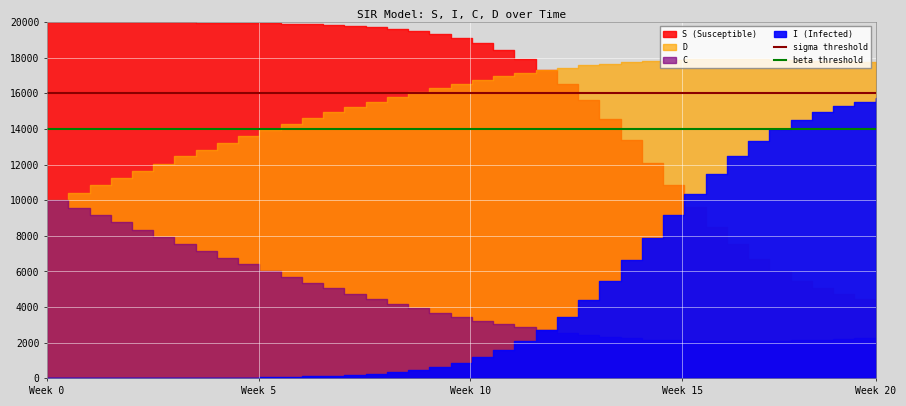

What is the highest value of the beta threshold series?

14000